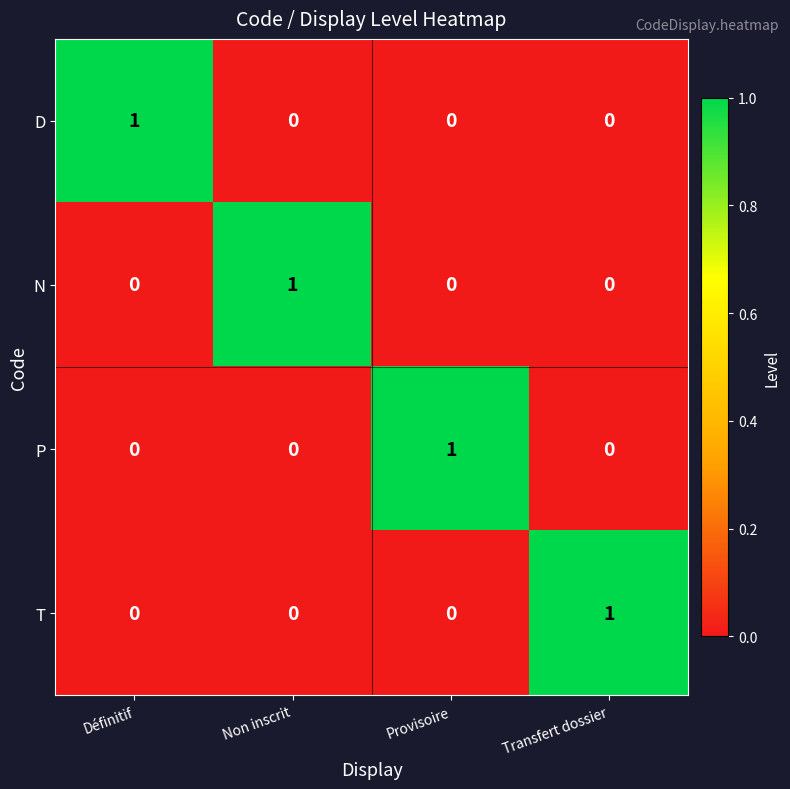

Reading left to right, extract all data points from this chart.

D: Définitif=1	Non inscrit=0	Provisoire=0	Transfert dossier=0
N: Définitif=0	Non inscrit=1	Provisoire=0	Transfert dossier=0
P: Définitif=0	Non inscrit=0	Provisoire=1	Transfert dossier=0
T: Définitif=0	Non inscrit=0	Provisoire=0	Transfert dossier=1